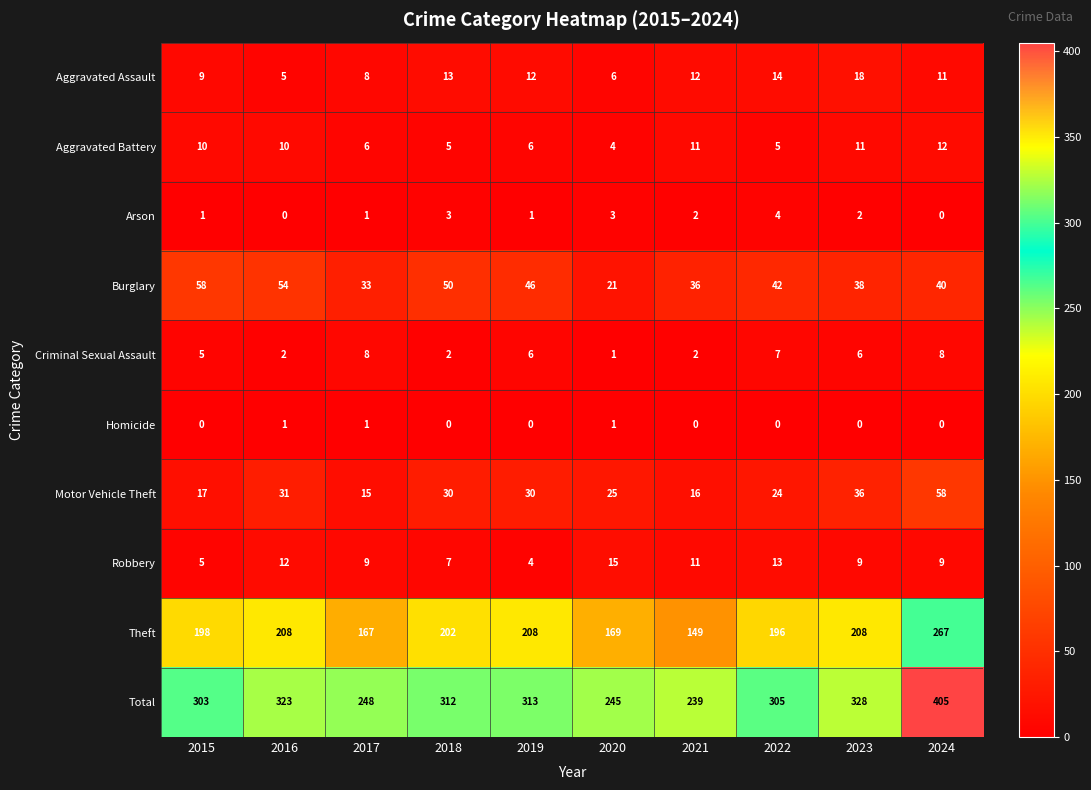

How many categories are shown in the chart?

10